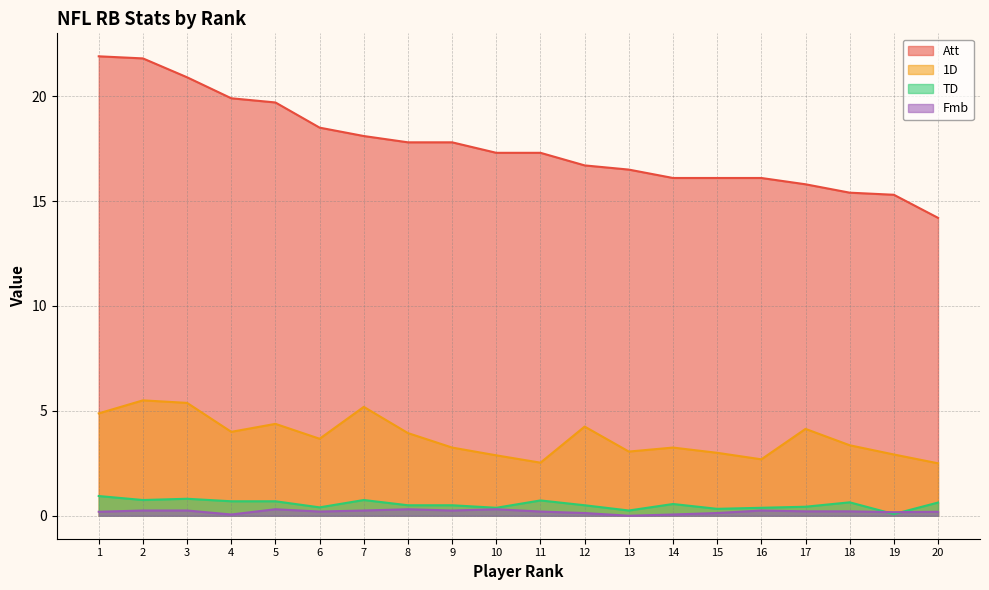

What is the value of the Att point at the 10th from the left?

17.3